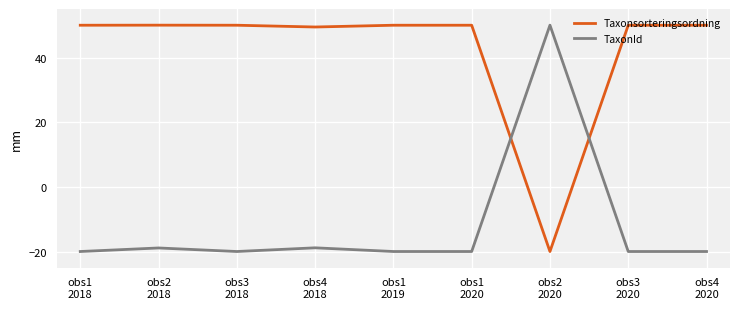

Rank the series by their average value, from lowest to highest.

TaxonId, Taxonsorteringsordning